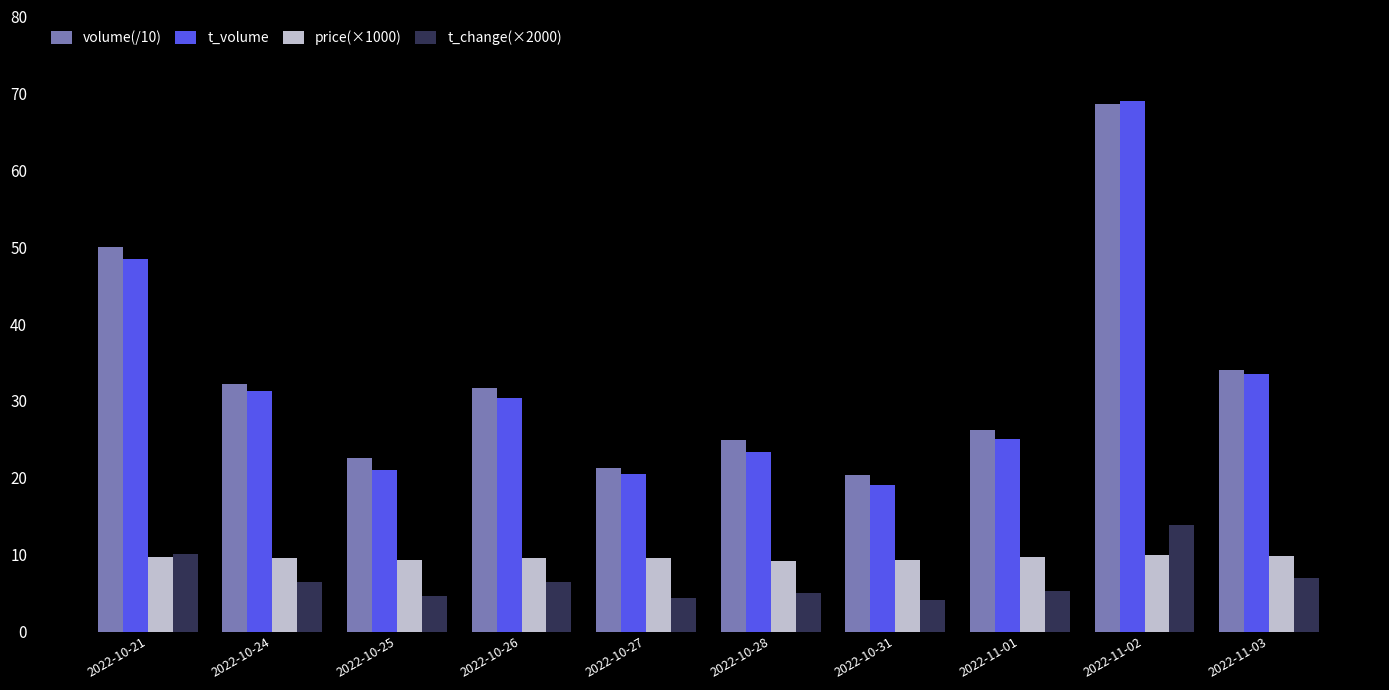

True or false: t_volume has a value of 25017.0 at 2022-11-01.

True